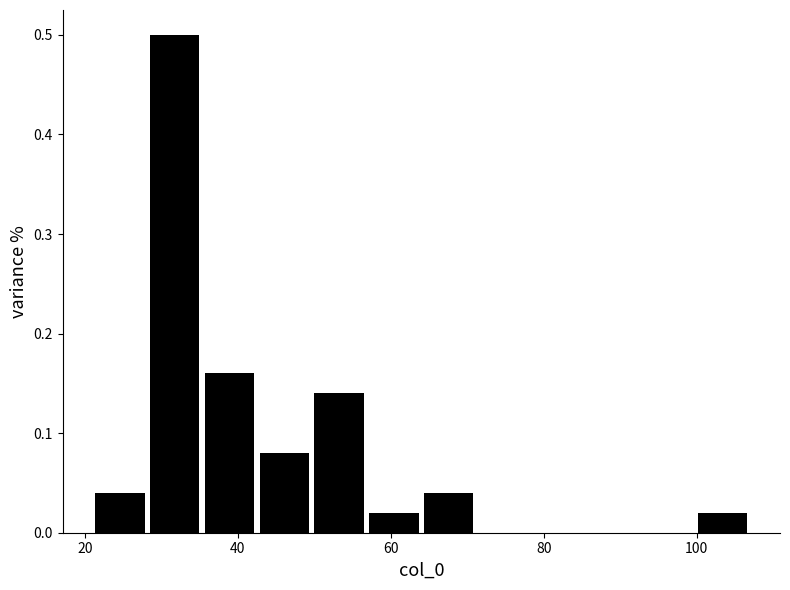

Read against the x-axis, roughly where is the centre of the tallest bar?

32